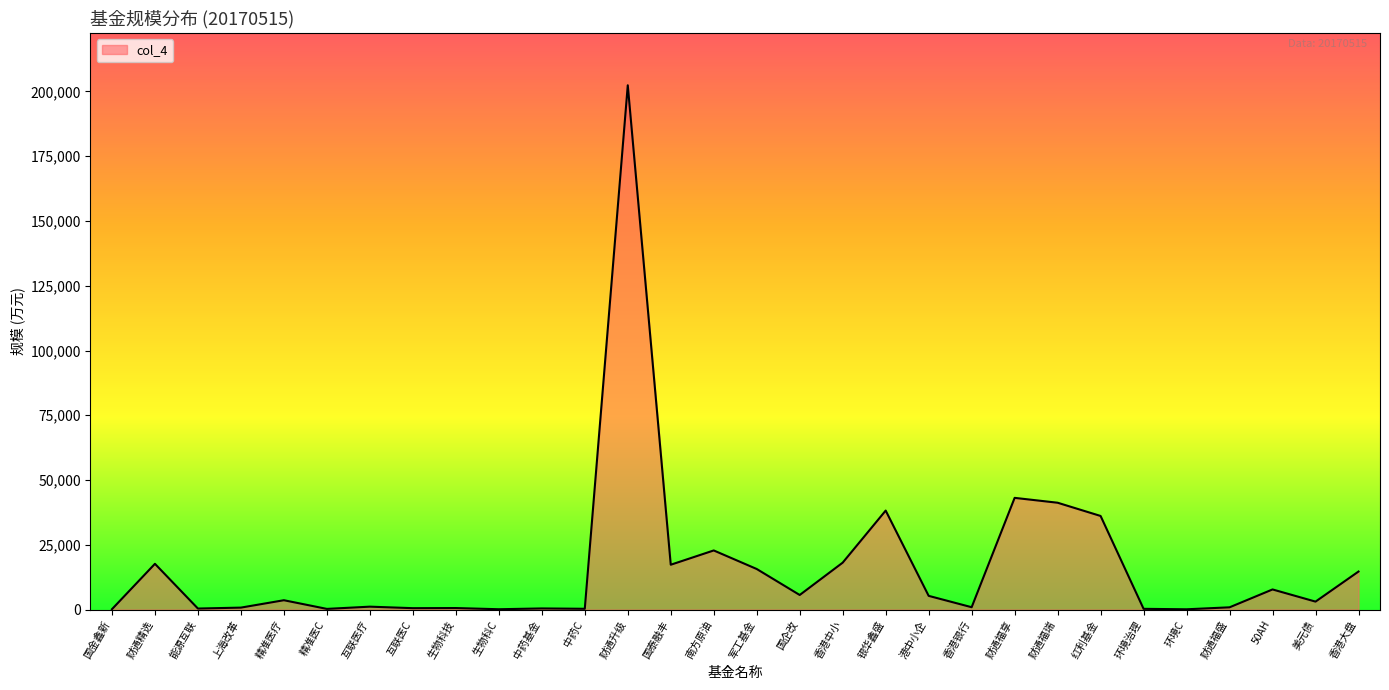

Approximately how many times larger is the value at 50AH compared to 南方原油?

0.3